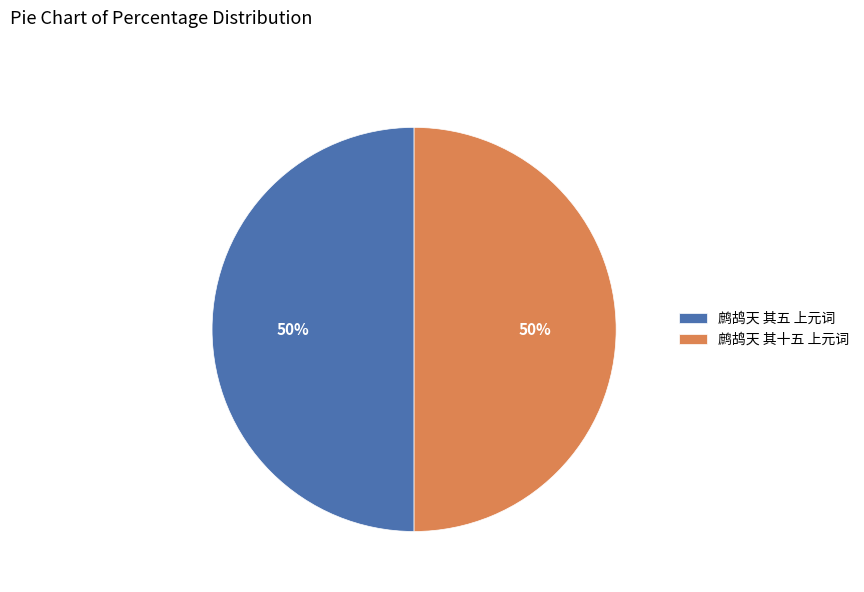

What percentage is the 鹧鸪天 其十五 上元词 slice, to the nearest percent?

50%